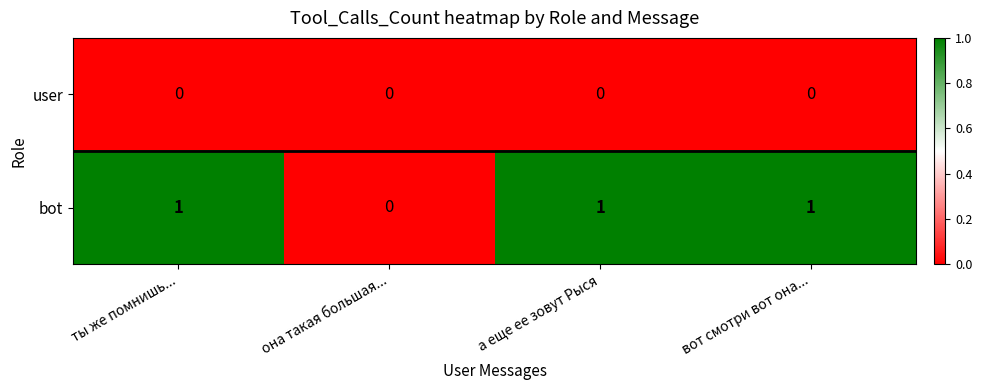

At how many categories does at least one series exceed 0?

3